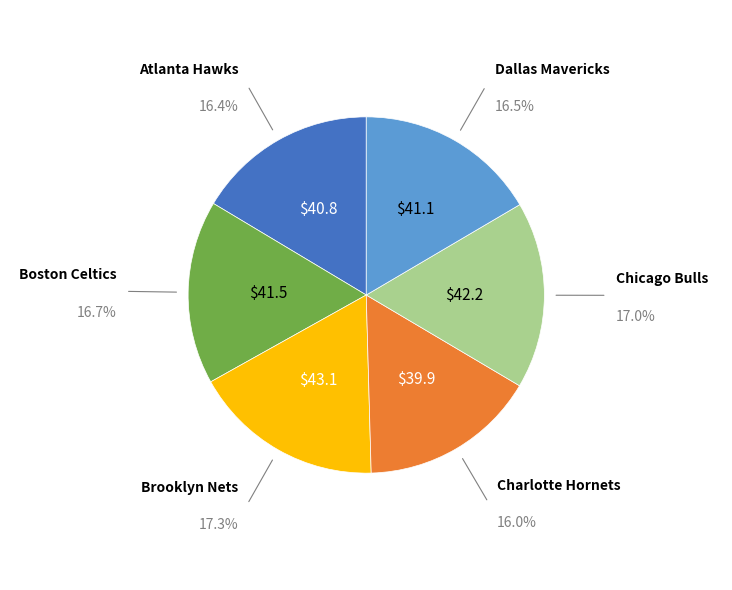

Count the number of slices in the pie.

6